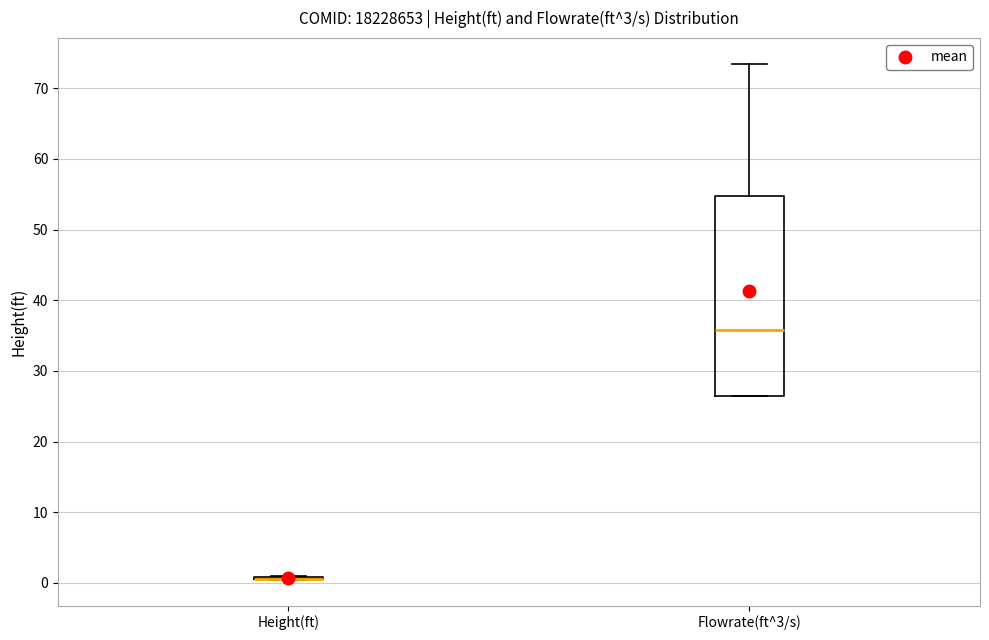

Where does the upper whisker of the box for Flowrate(ft^3/s) end on the y-axis? The values are not printed on the chart, so give them approximately, as read against the axis.

73